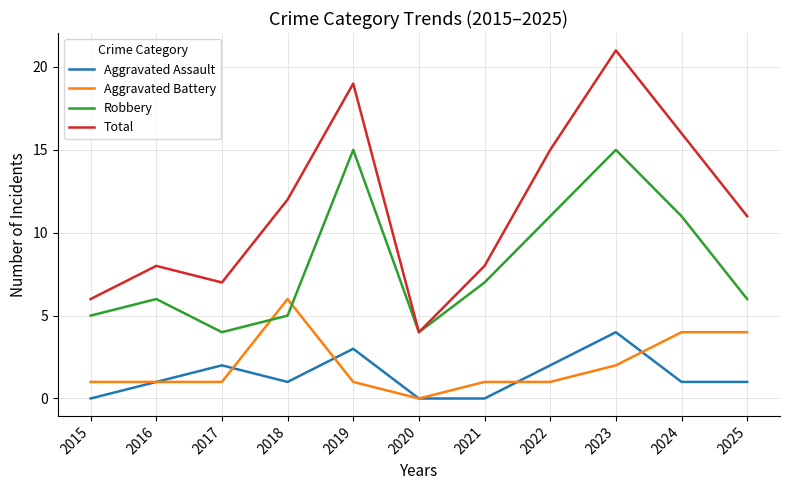

Which series has the largest total across all categories?

Total